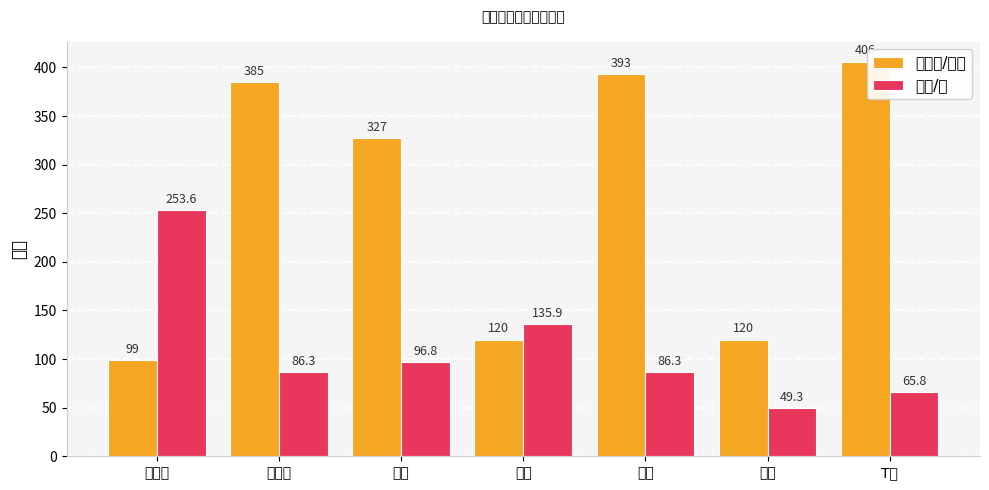

Rank the series by their average value, from lowest to highest.

价格/件, 销售量/每日